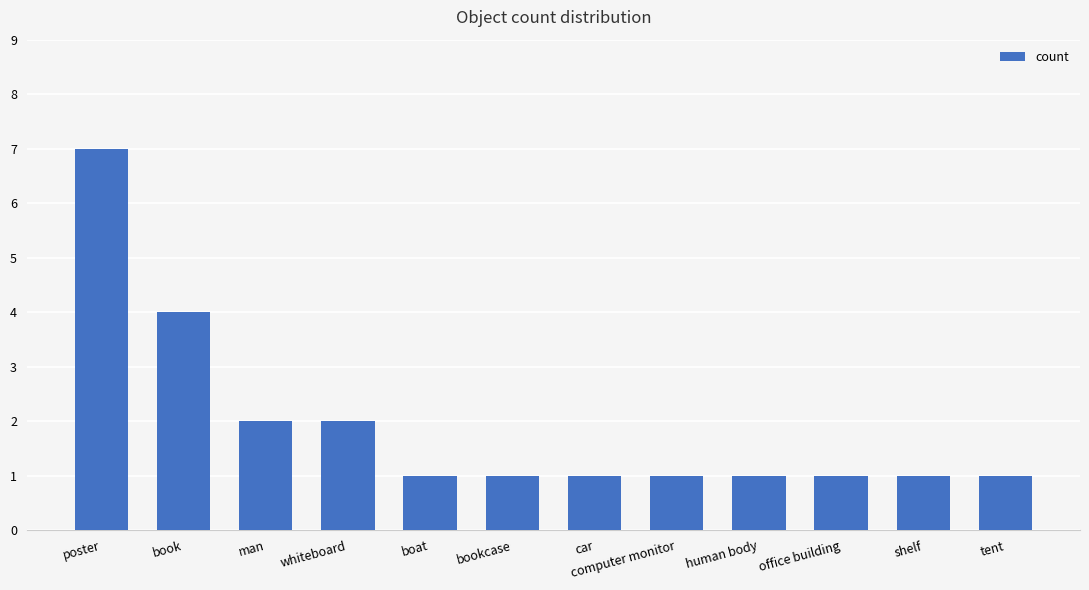

What is the sum of the values at tent and boat?

2